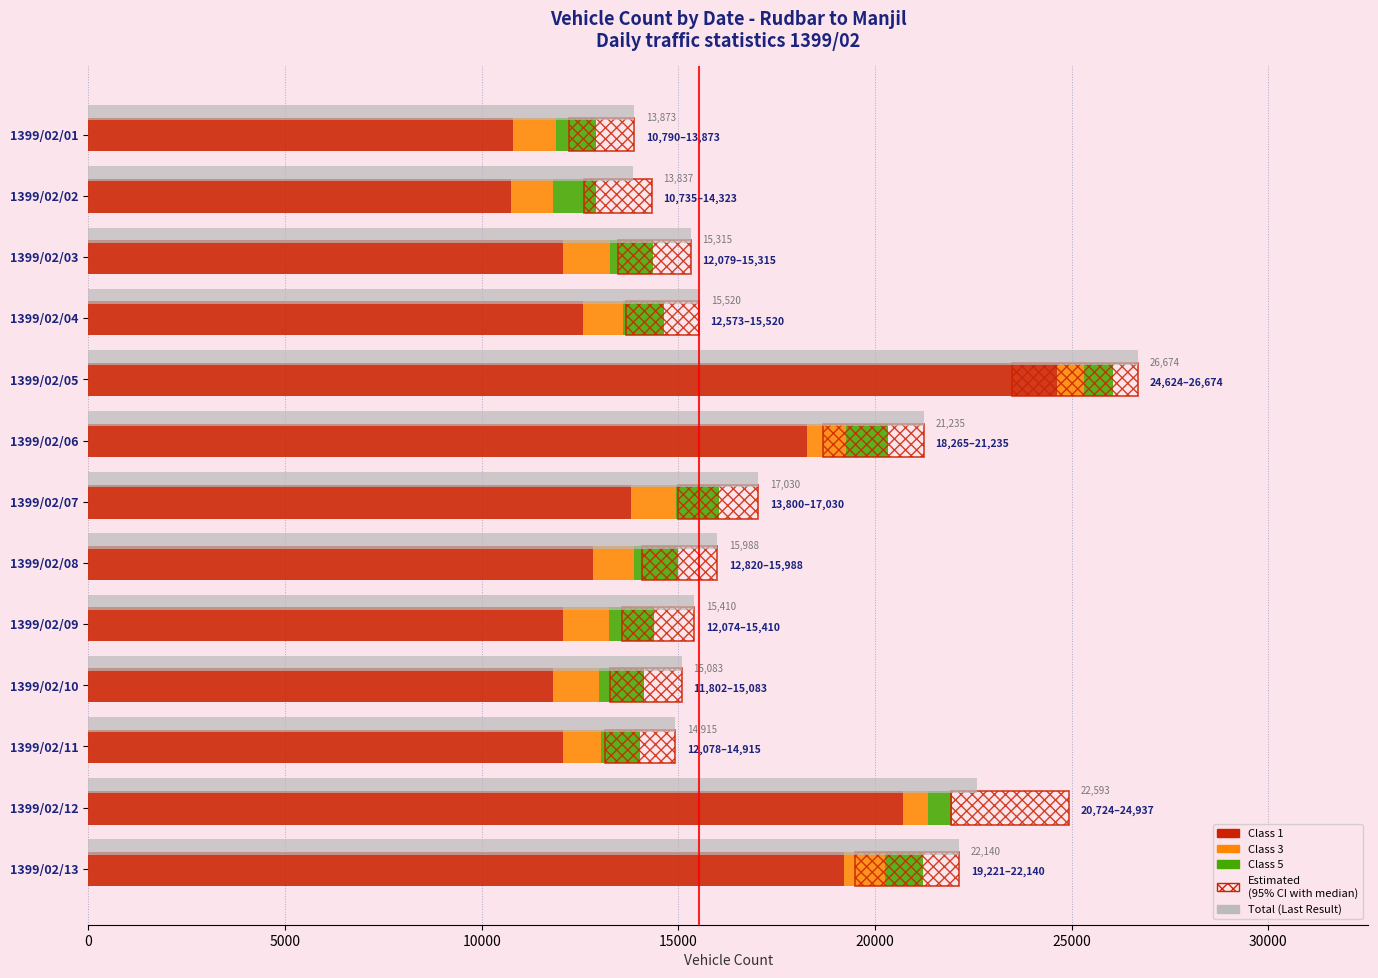

How many groups of bars are there?

13